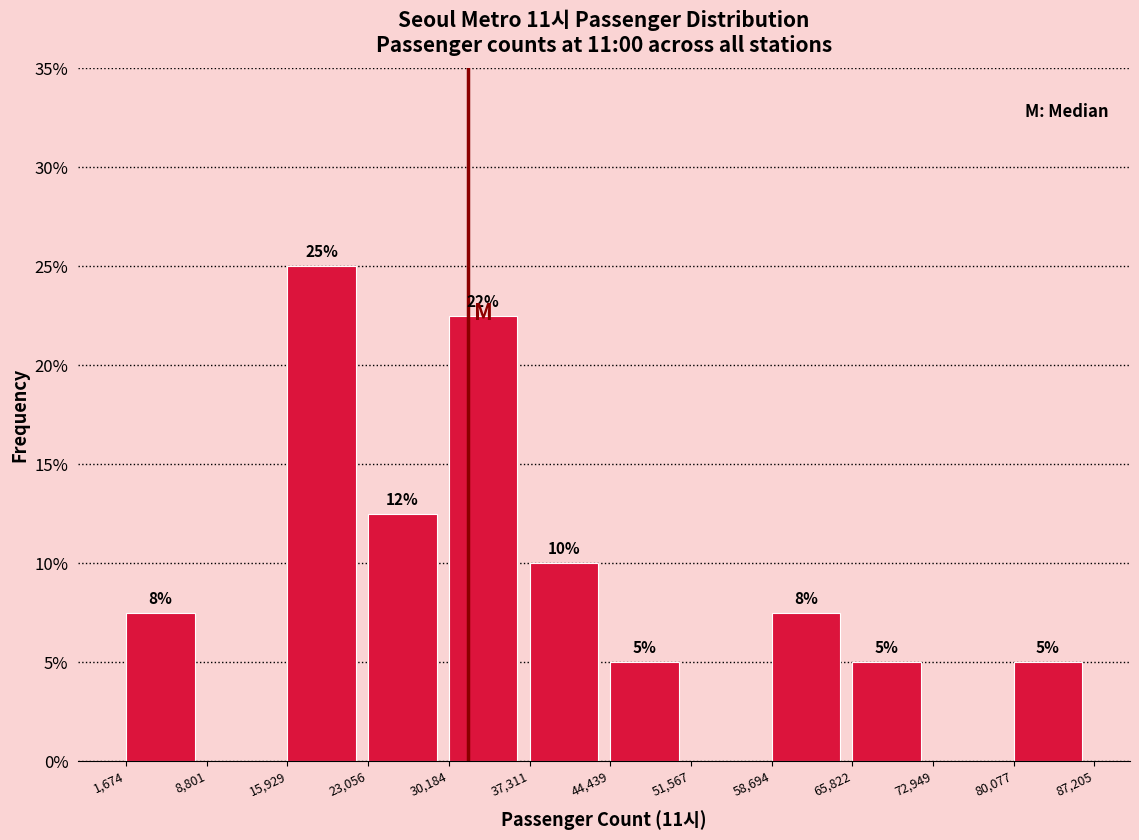

Which range on the x-axis has the tallest bar?

15,929 to 23,056